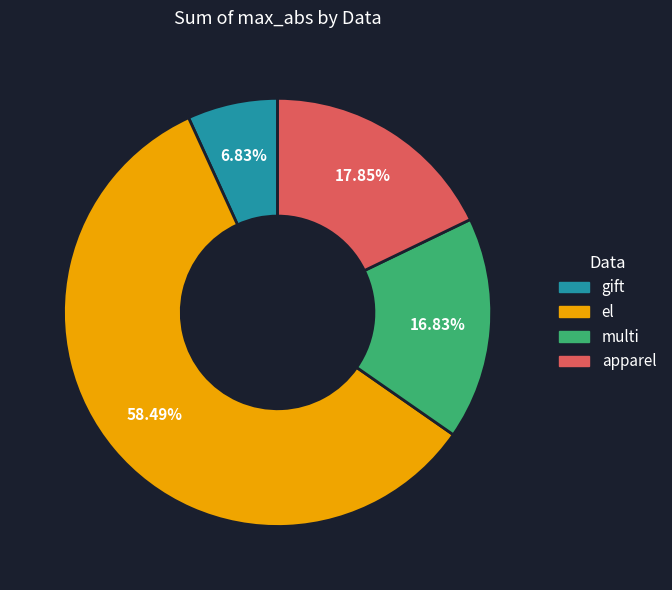

Is it true that apparel is 18% of the pie?

True